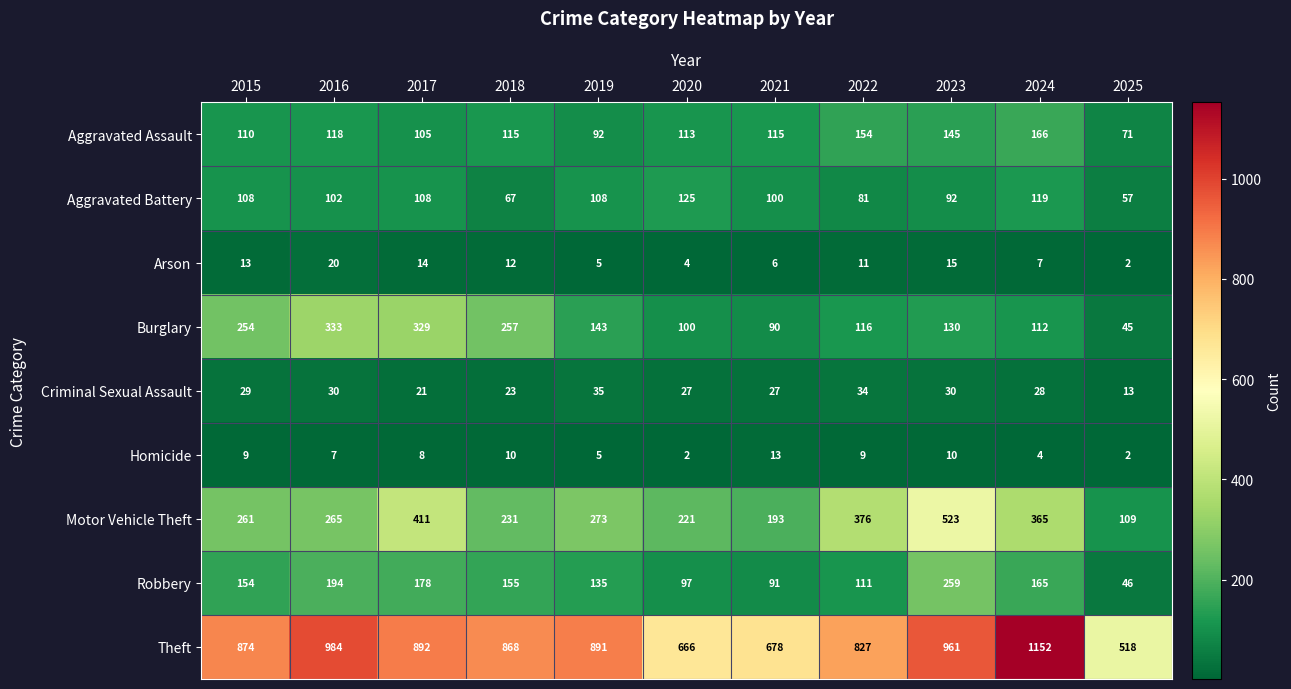

At which label does Criminal Sexual Assault reach its minimum?

2025